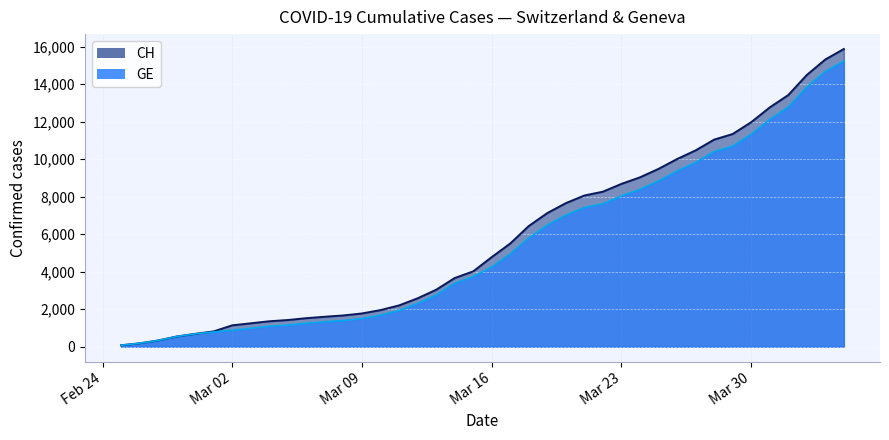

How many series are shown in this chart?

2